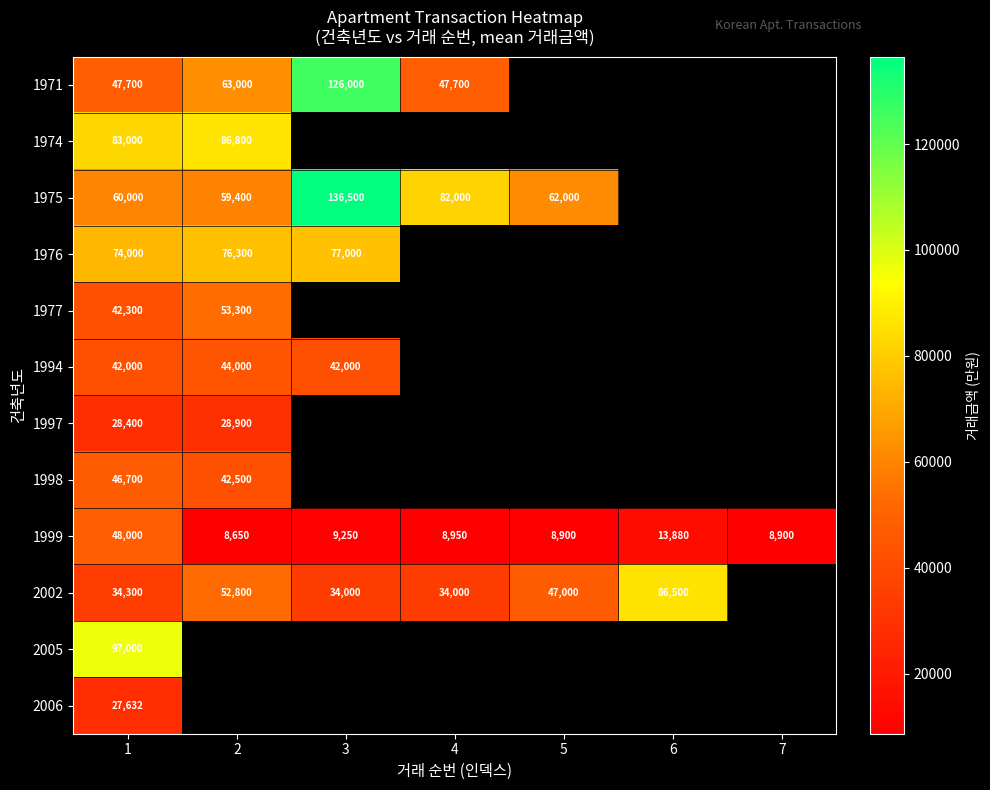

What is the maximum value for 1999?

48000